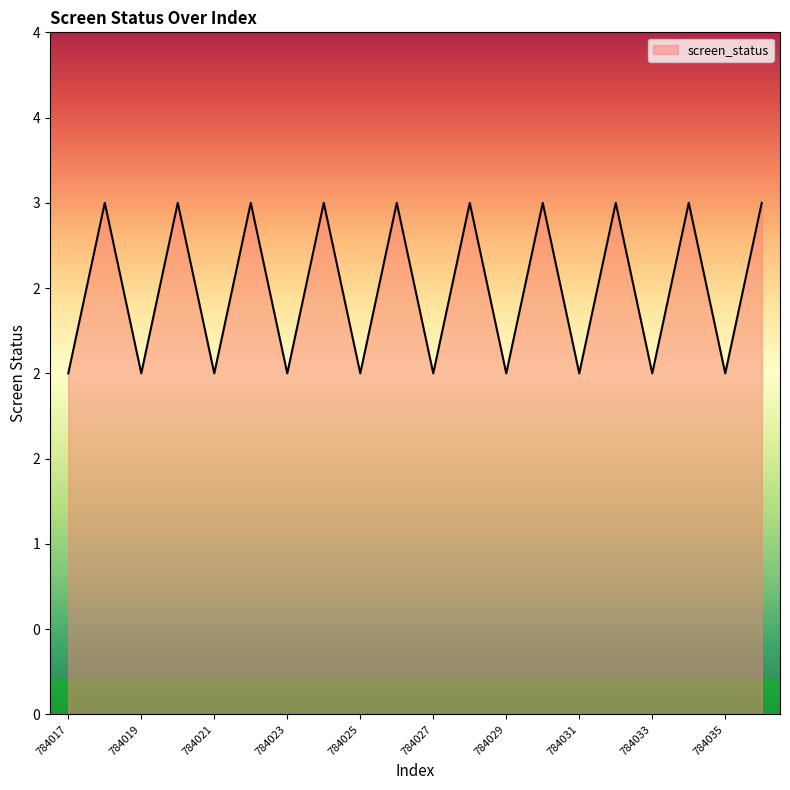

What is the difference between the second highest and second lowest values?

1